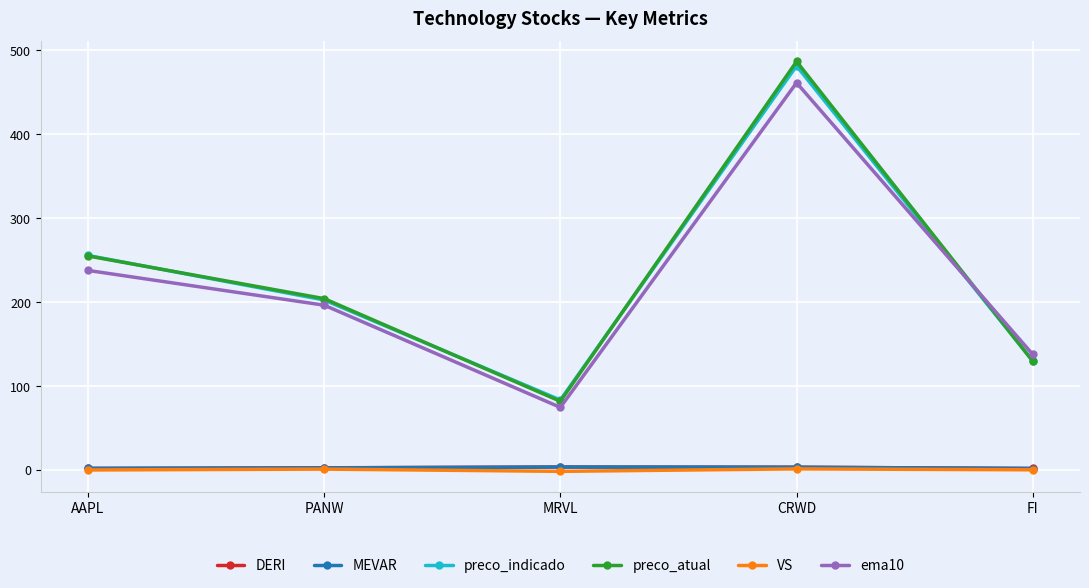

List the labels in order of ema10 value, smallest first.

MRVL, FI, PANW, AAPL, CRWD